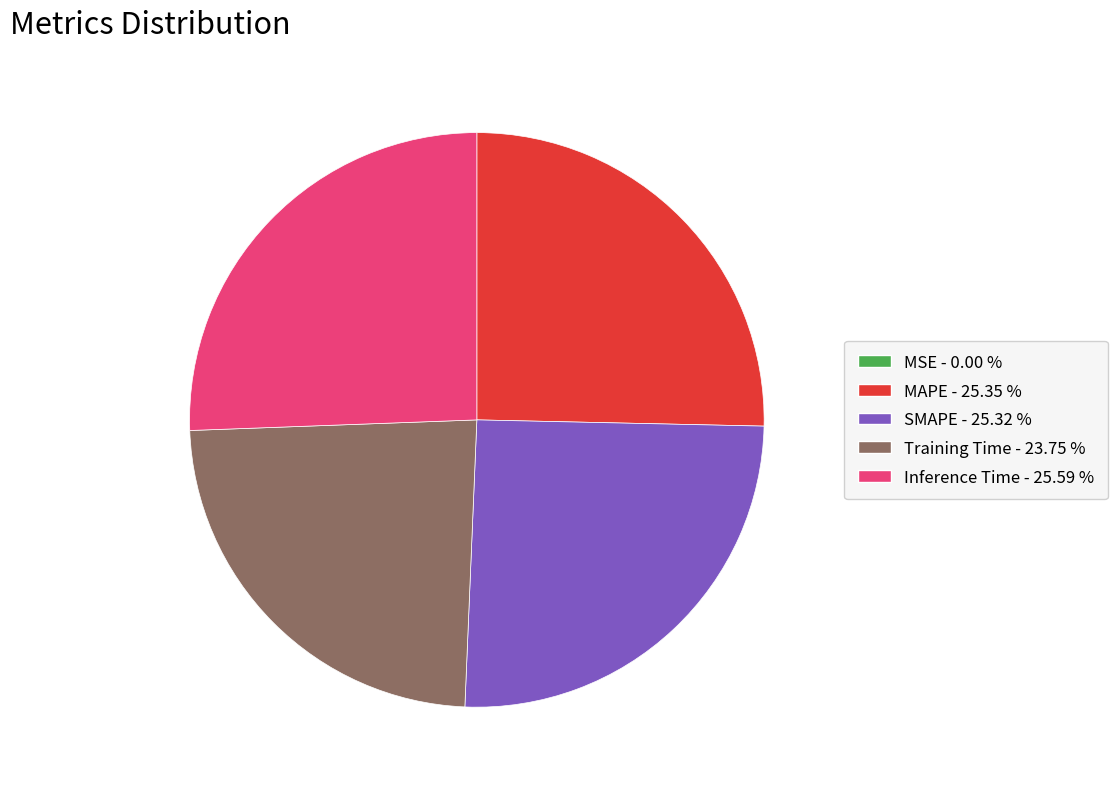

The MAPE slice represents 25% of the pie. True or false?

True